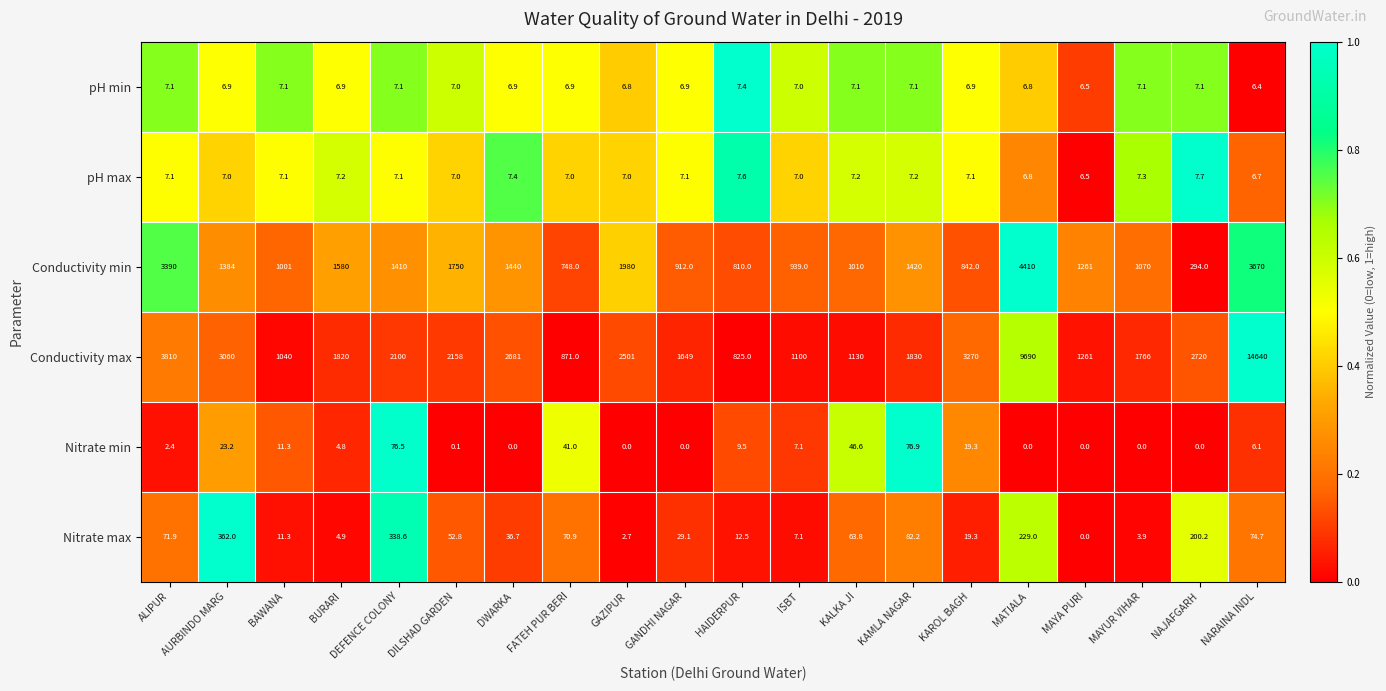

True or false: Conductivity min has a value of 748.0 at FATEH PUR BERI.

True